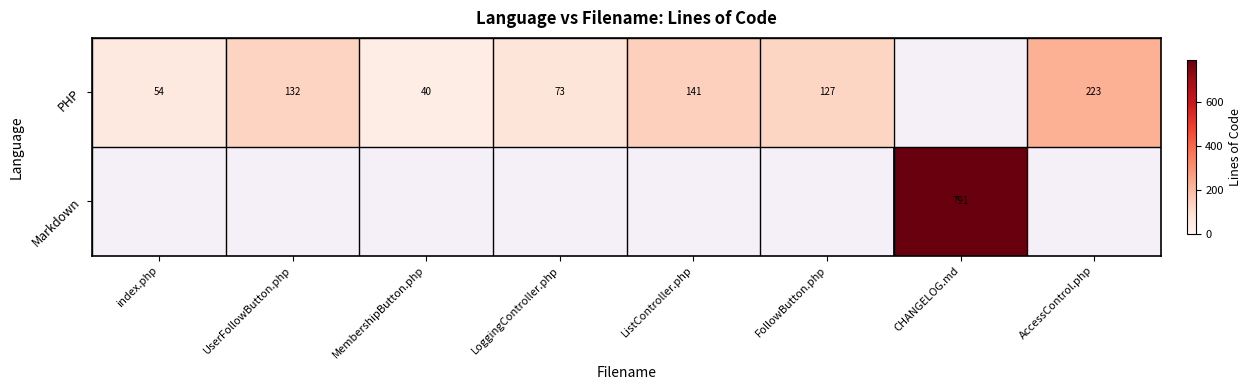

Which category has the lowest value across all series?

MembershipButton.php